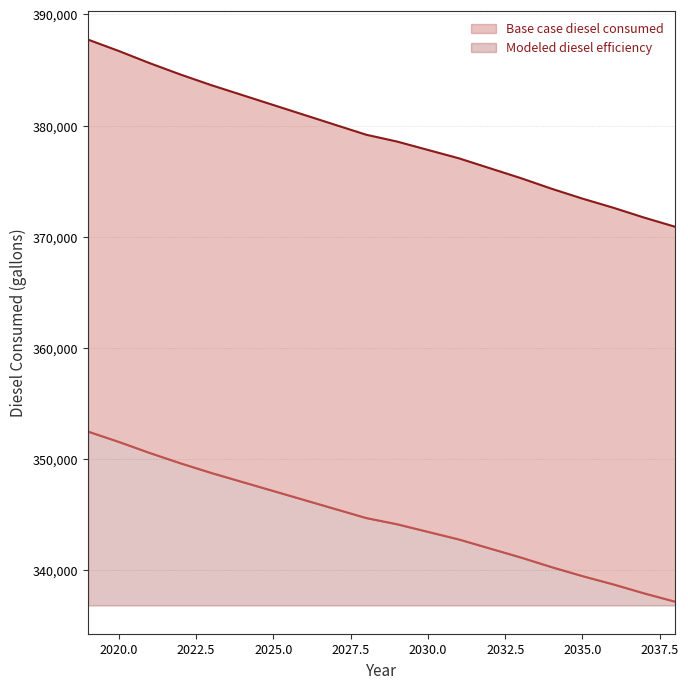

True or false: Base case diesel consumed has a value of 196339.1 at 2024.

False